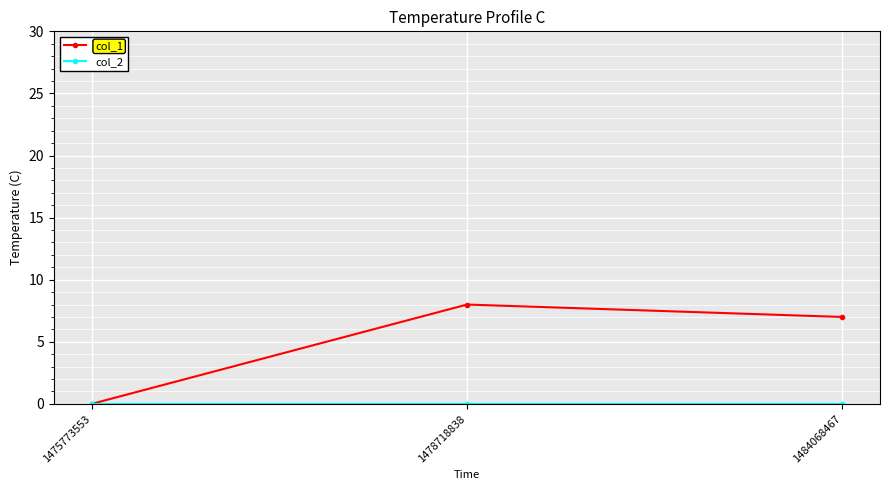

Which series has the largest total across all categories?

col_1